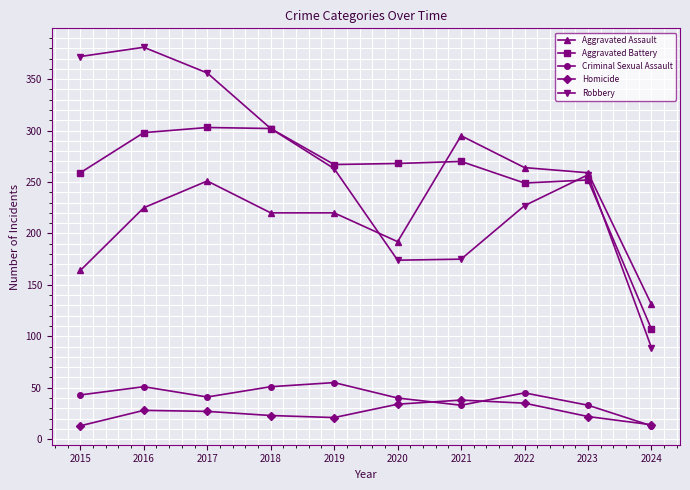

The value of Aggravated Assault at 2024 is 185. True or false?

False